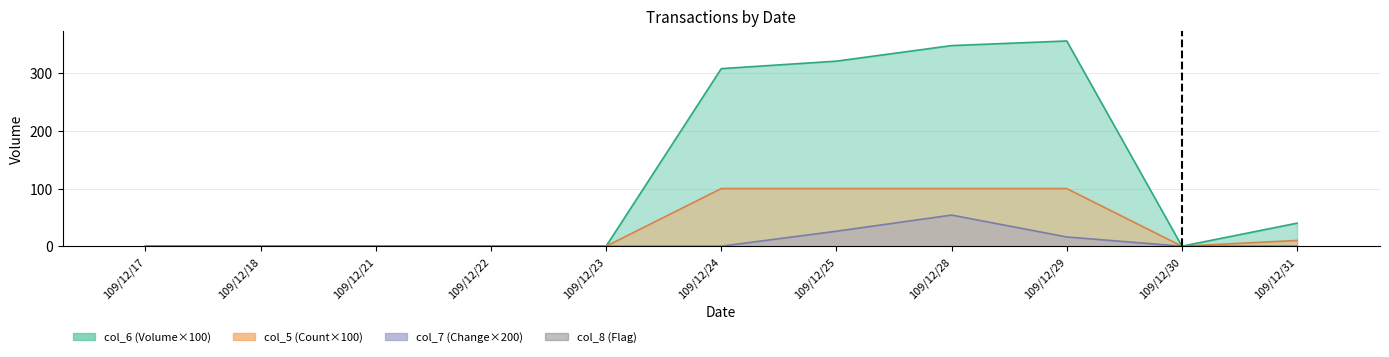

Is it true that the value at 109/12/28 is 1?

False